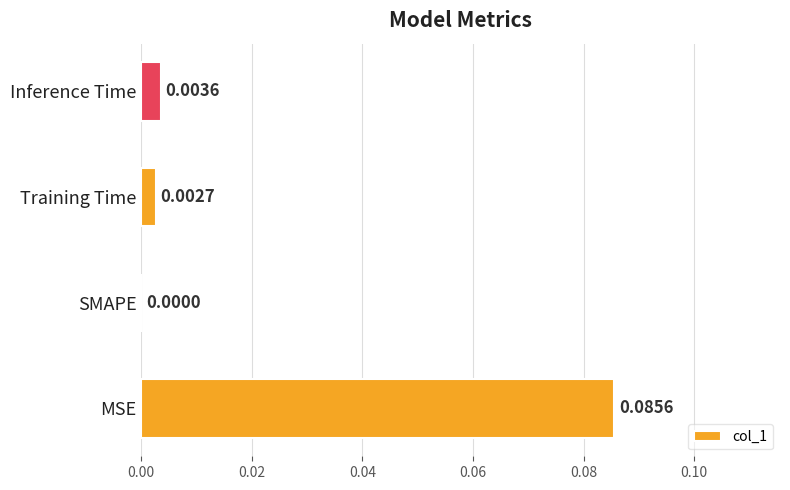

Which category has the highest value across all series?

MSE